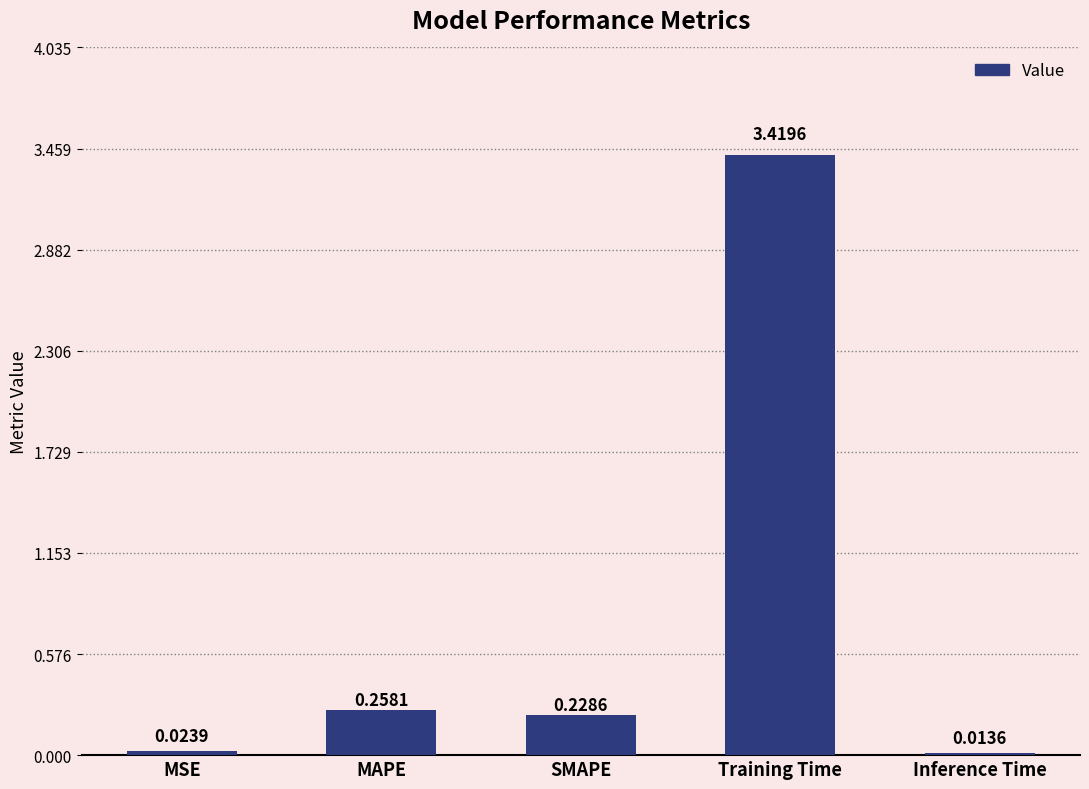

Which label corresponds to the smallest value in the chart?

Inference Time